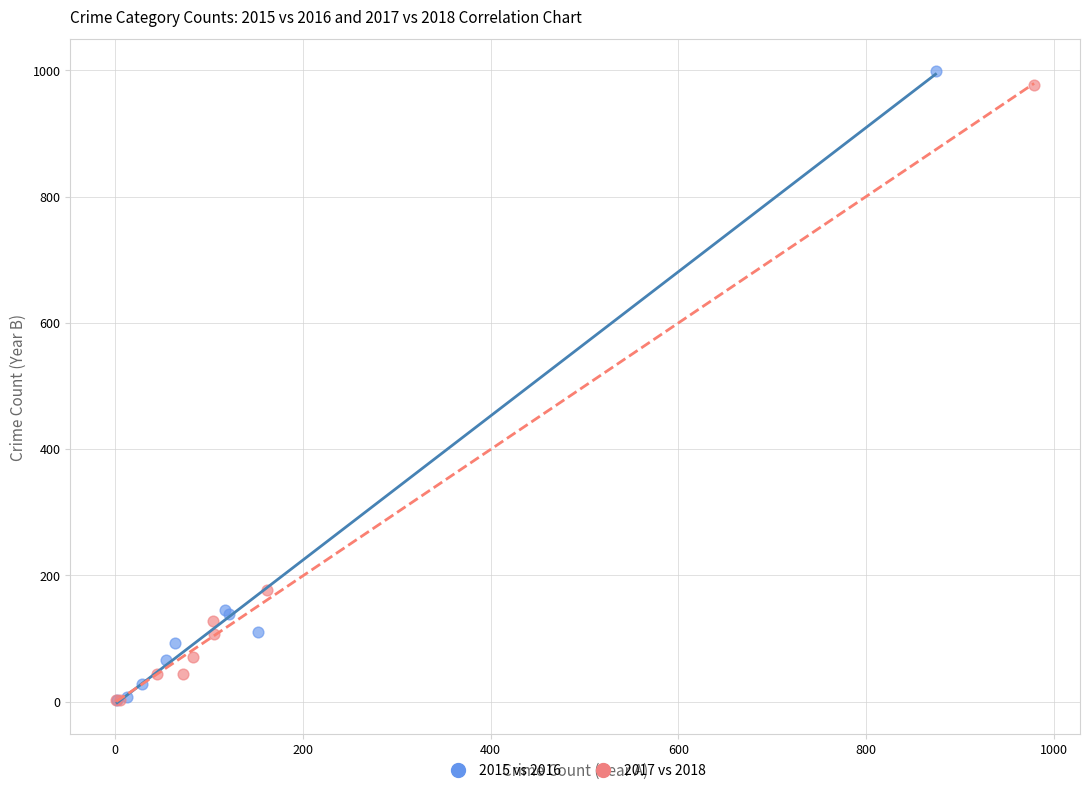

Which series has the largest Y range (max minus min)?

2015 vs 2016